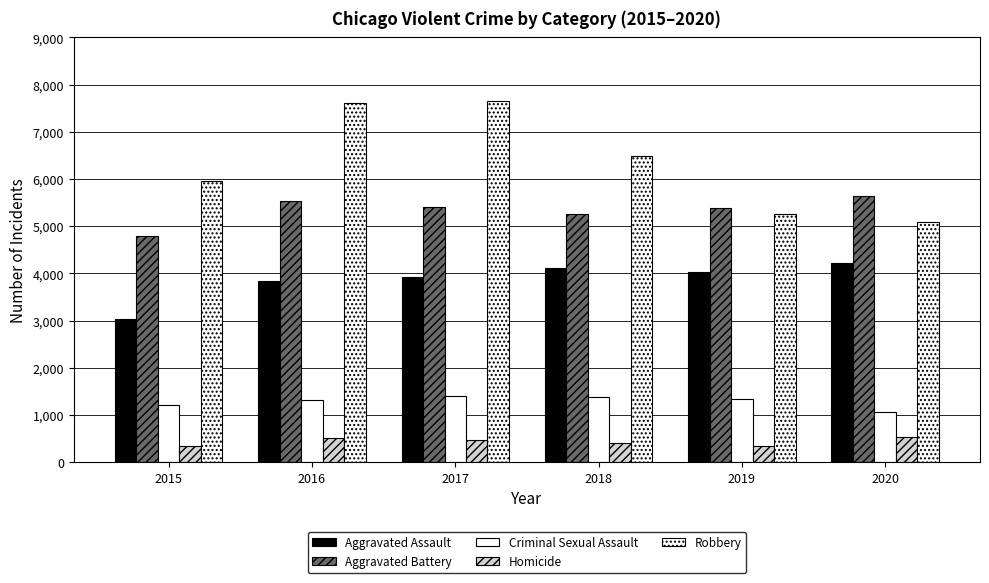

What is the approximate value of Homicide at 2019, to the nearest 5?

345